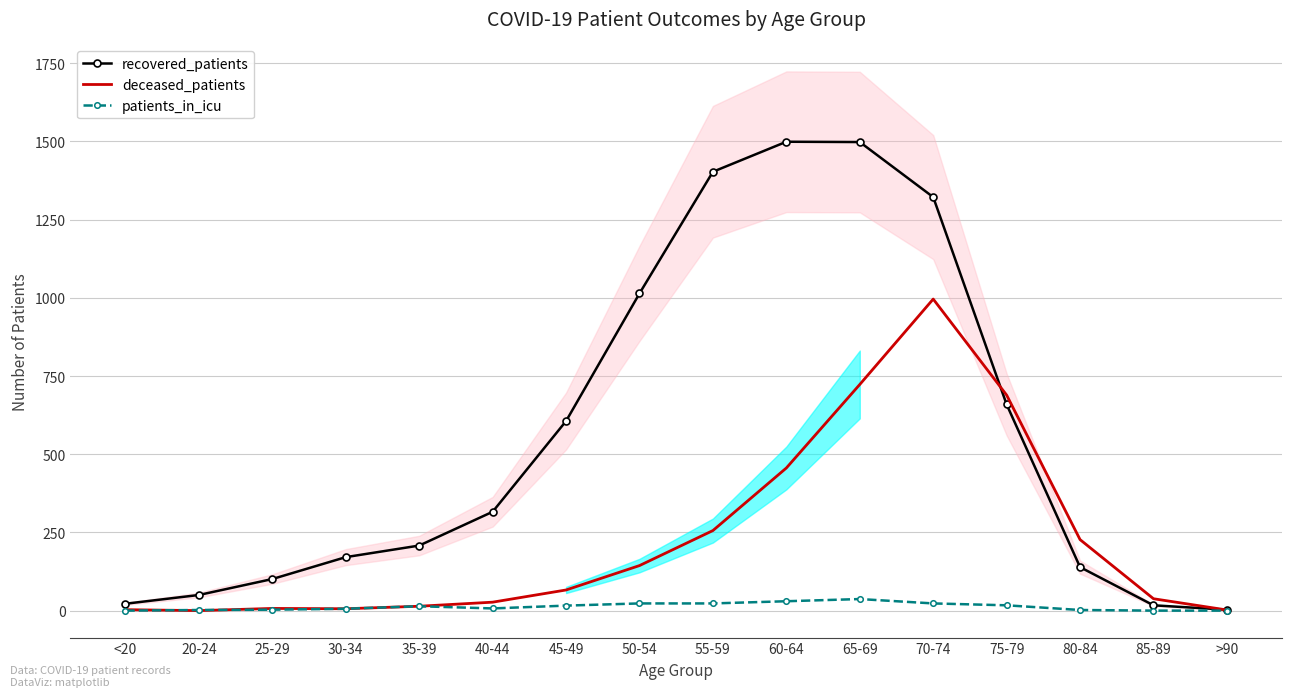

What is the average value of the deceased_patients series?

228